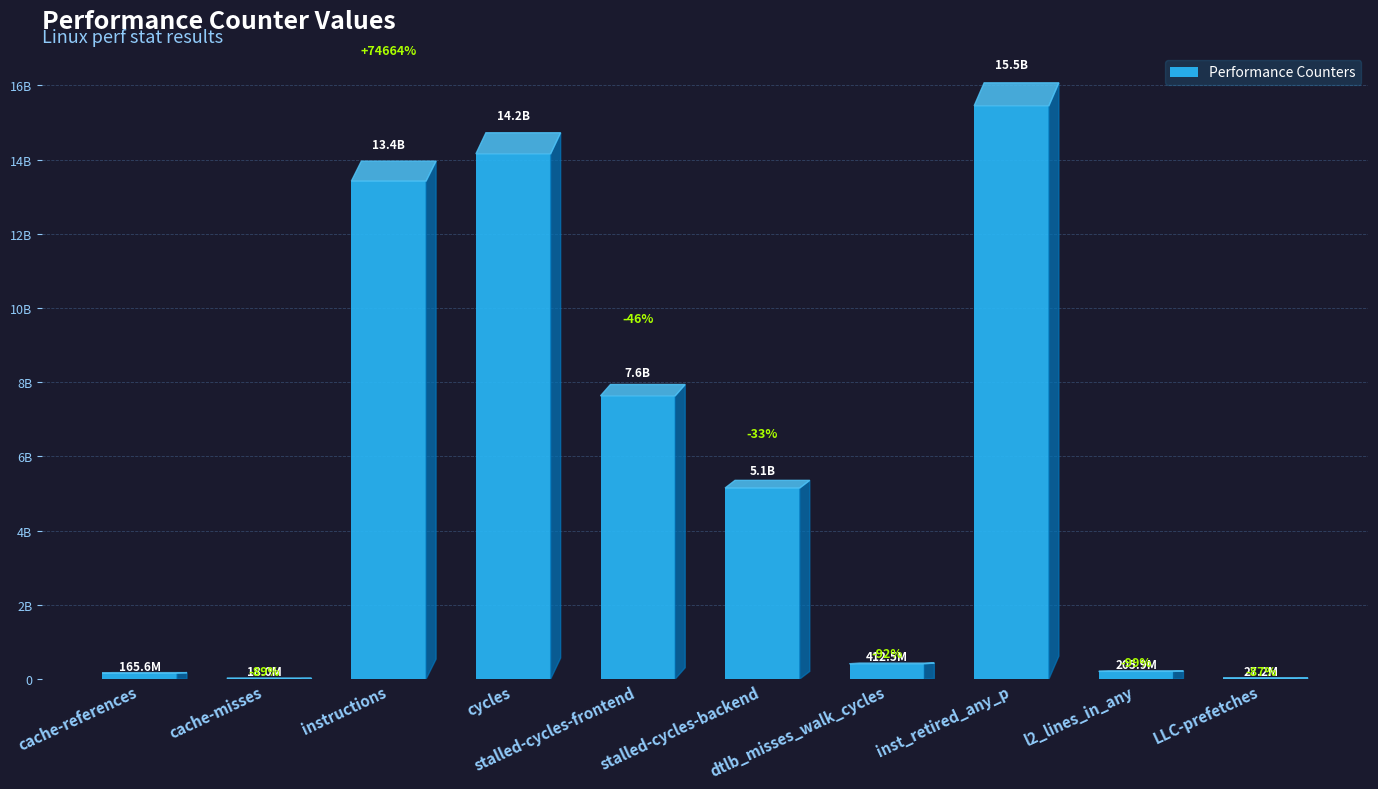

What position from the left is cache-references?

1